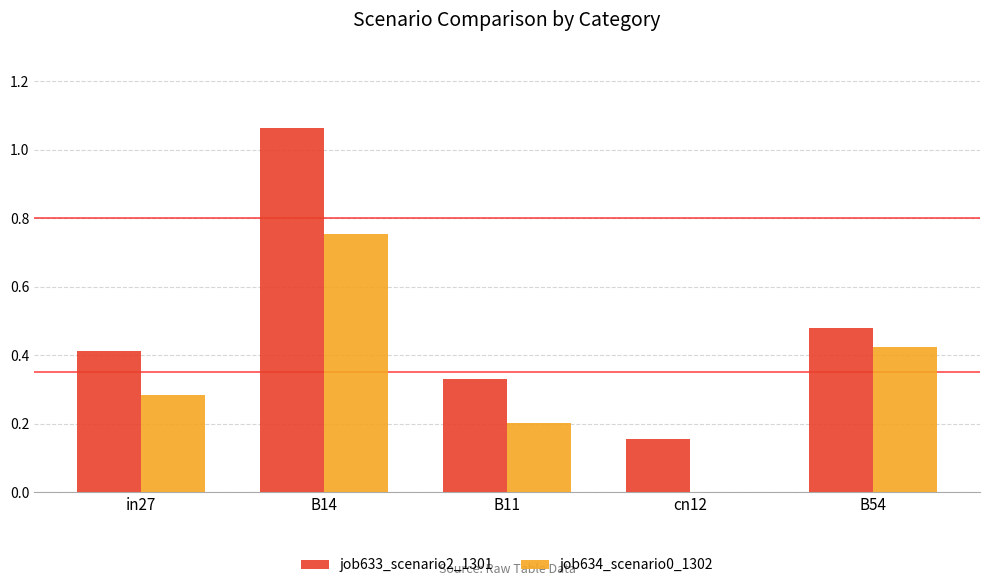

At which category is the sum across all series the highest?

B14